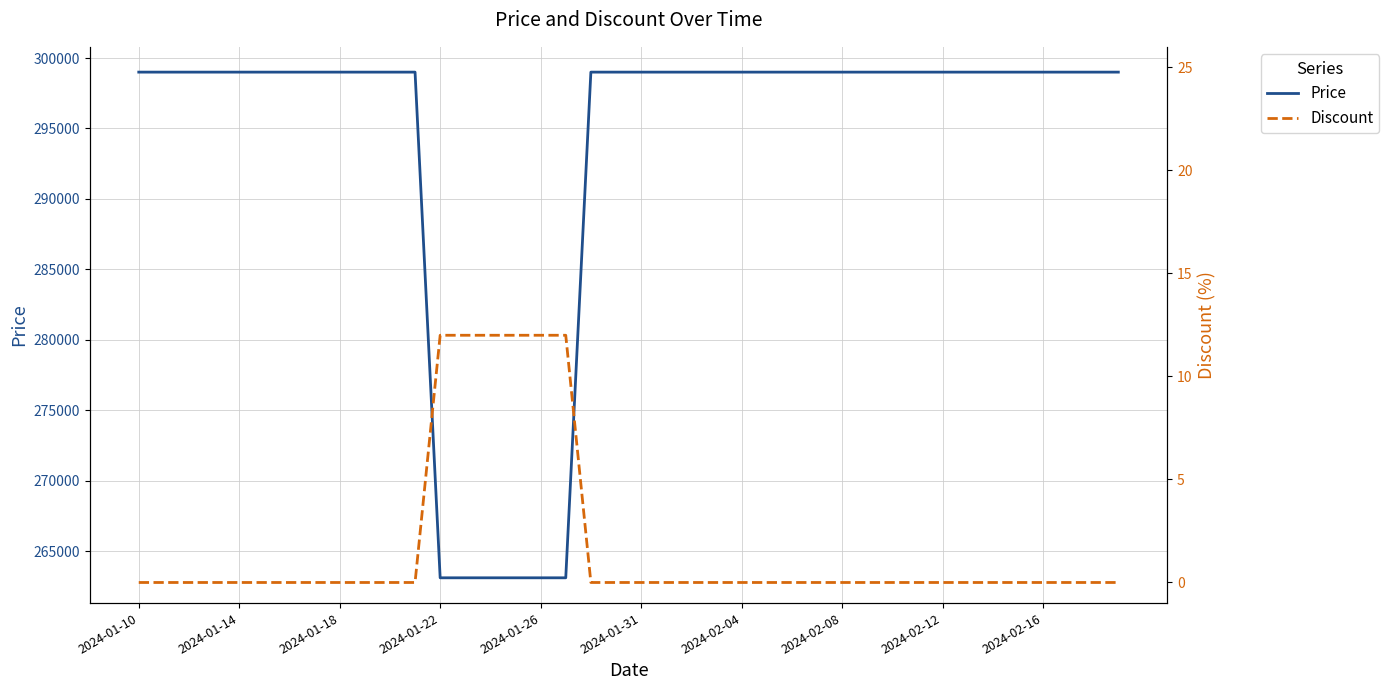

The value of Price at 2024-01-22 is 263100. True or false?

True